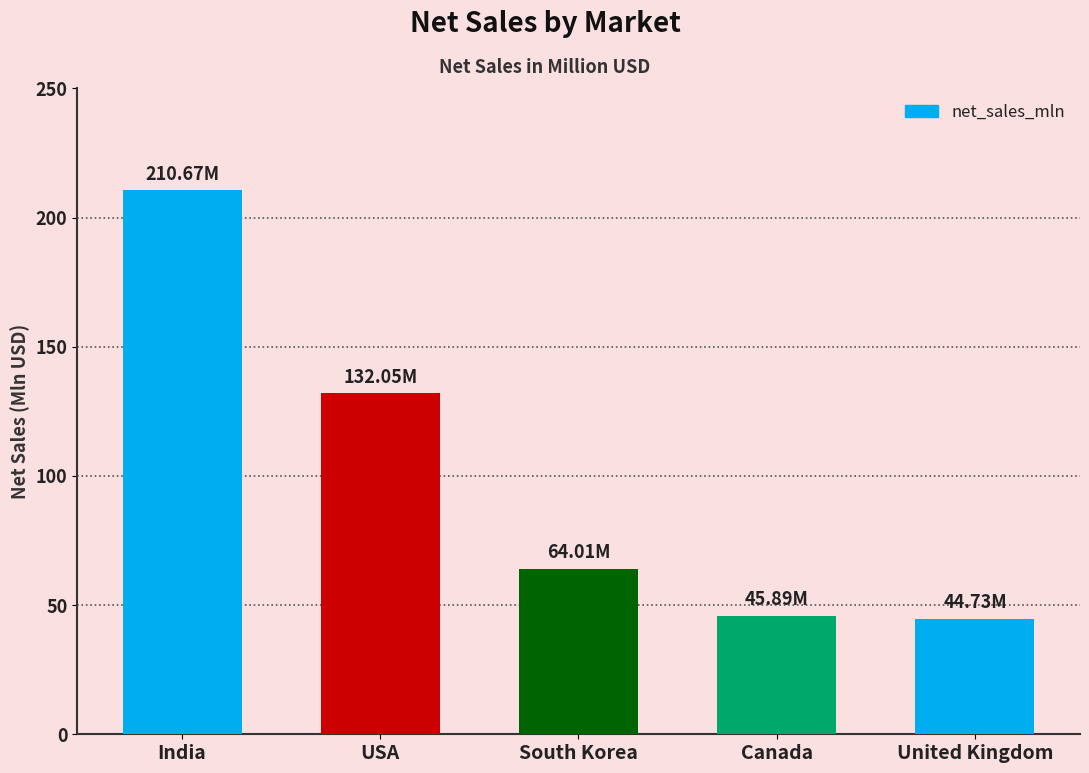

Is it true that the value at United Kingdom is 44.7?

True